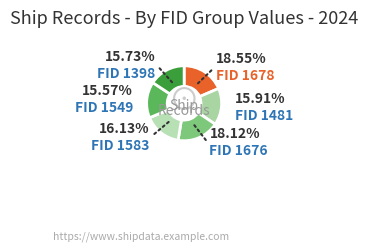

What is the largest slice in the pie chart?

1678